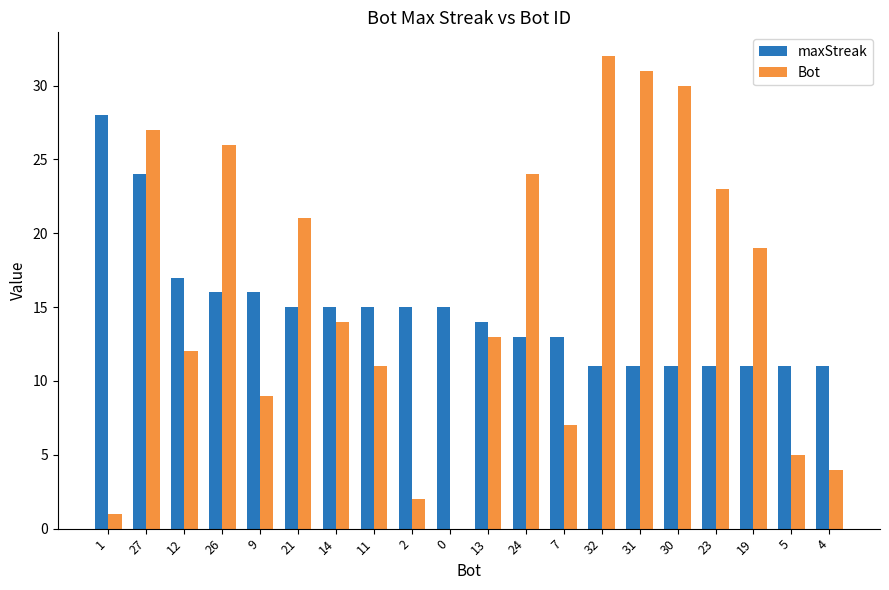

What is the difference between the Bot values at 14 and 24?

10